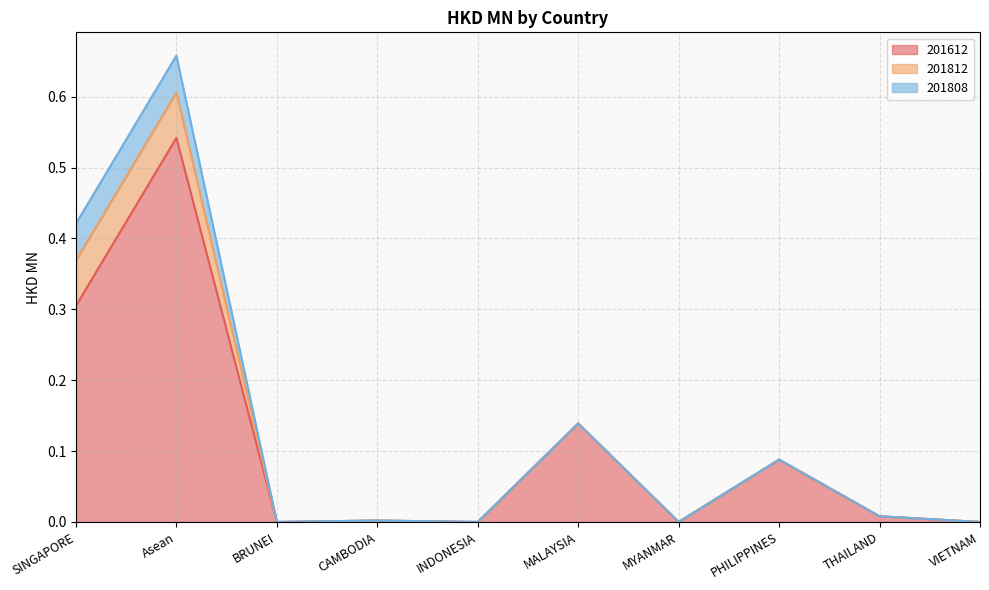

At which category is the sum across all series the highest?

Asean